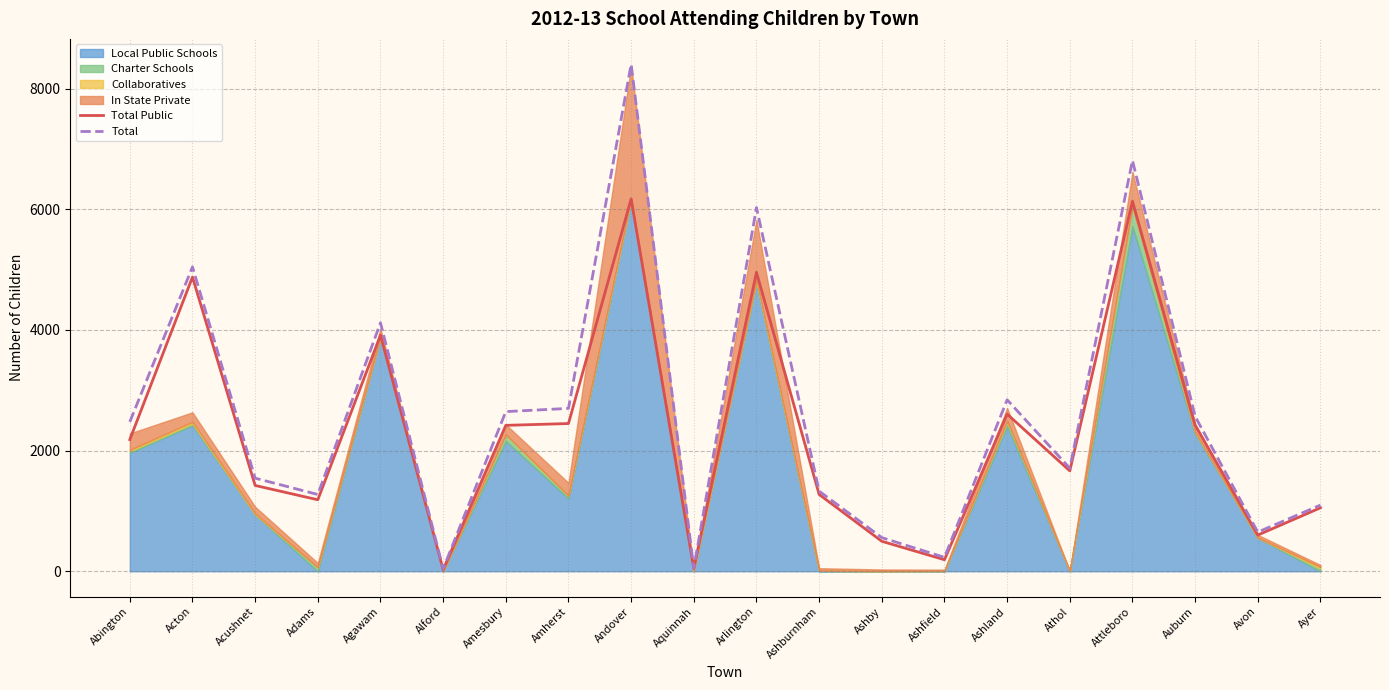

What value does the Total Public series have at Agawam?

3913